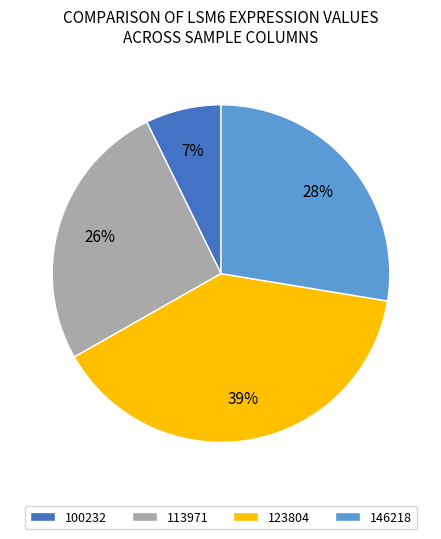

Which category has the biggest portion of the pie?

123804